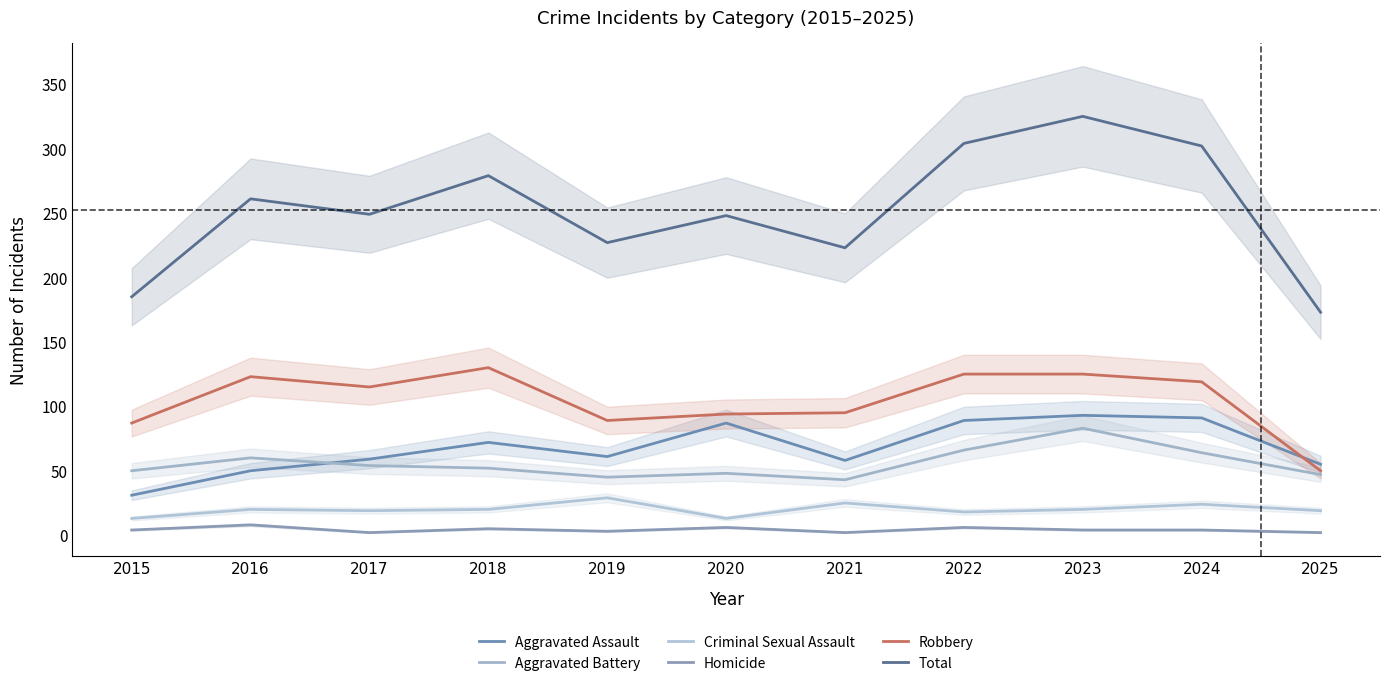

Where is the first local maximum for Aggravated Battery?

2016